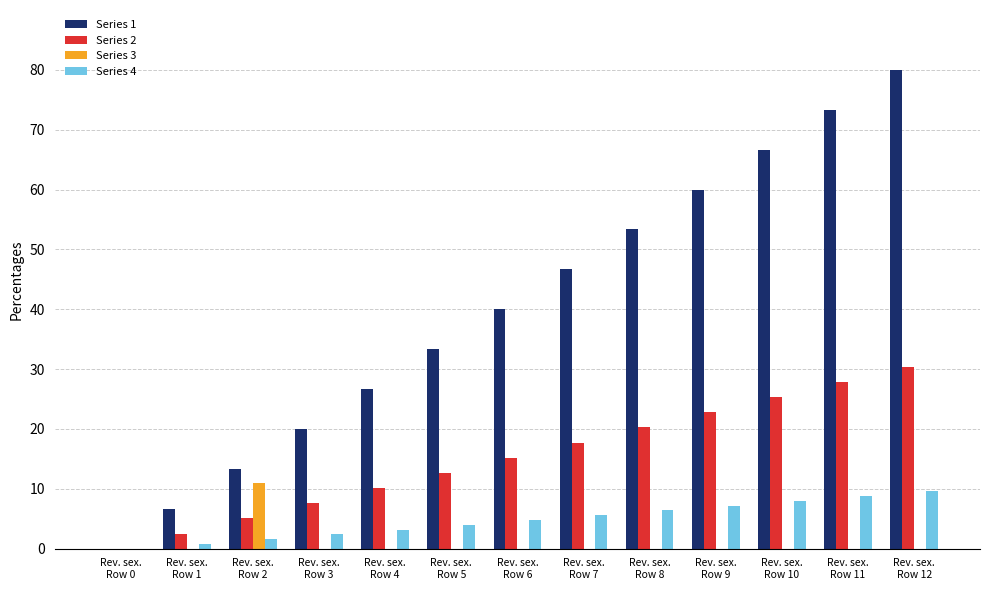

What is the sum of all Series 1 values?

520.0